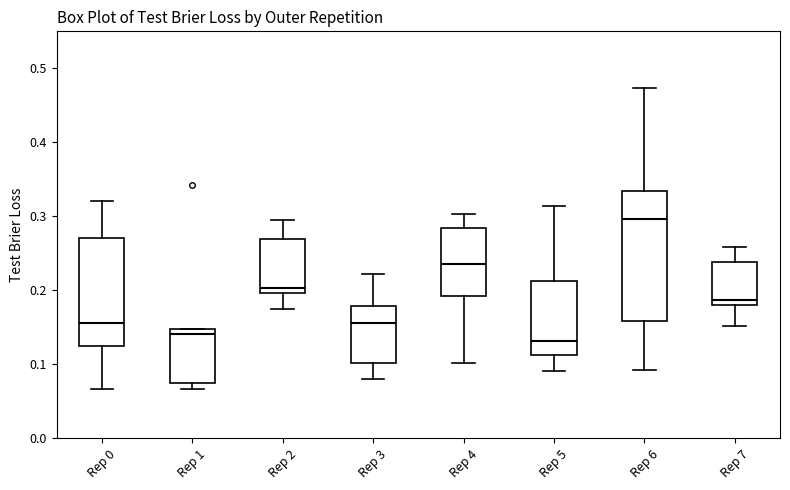

Where does the upper whisker of the box for Rep 2 end on the y-axis? The values are not printed on the chart, so give them approximately, as read against the axis.

0.30